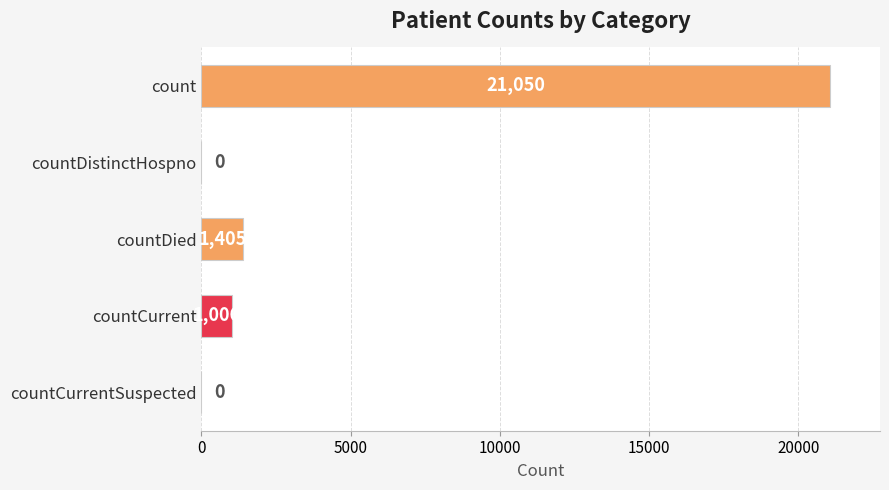

The value at count is 14153. True or false?

False